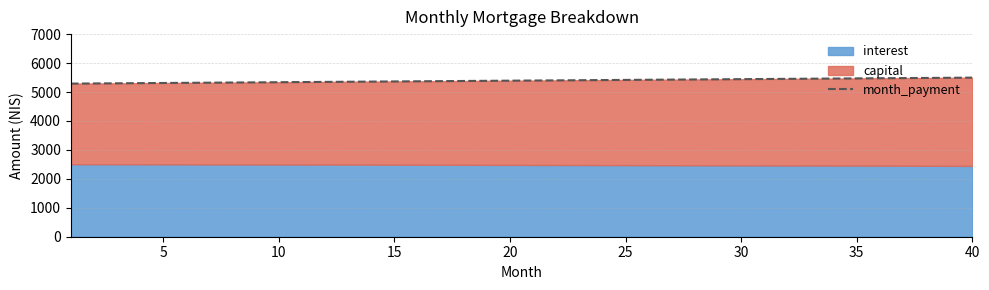

What is the minimum value for month_payment?

5290.1